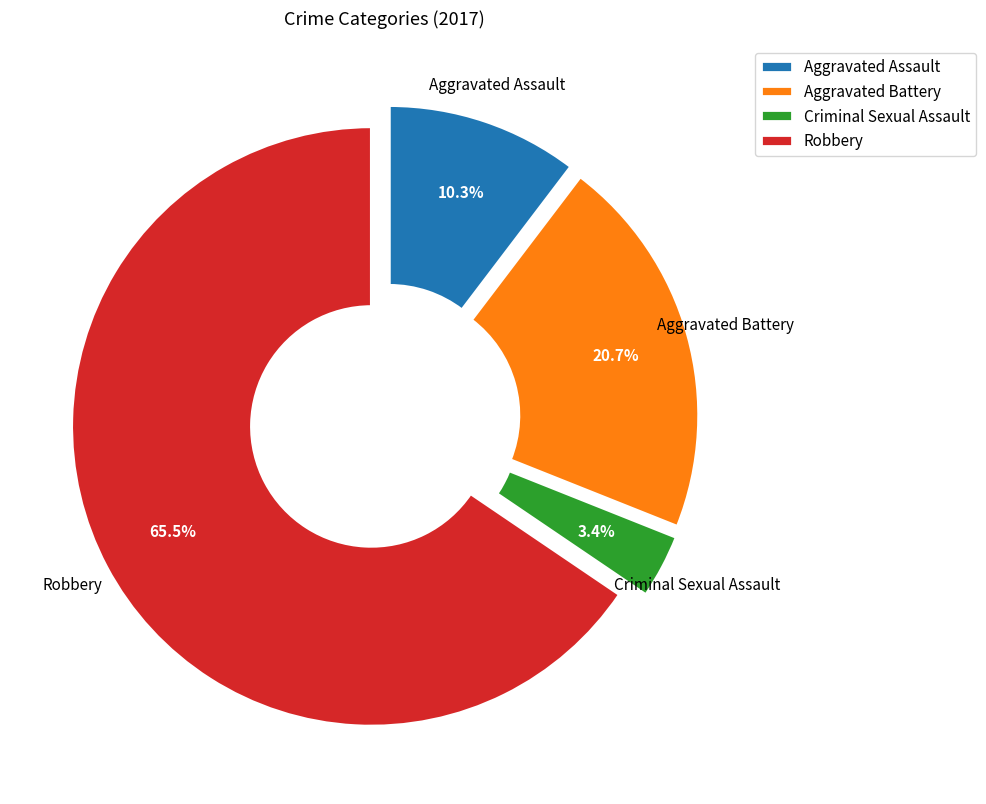

What percentage do Aggravated Battery and Aggravated Assault together represent?

31.0%